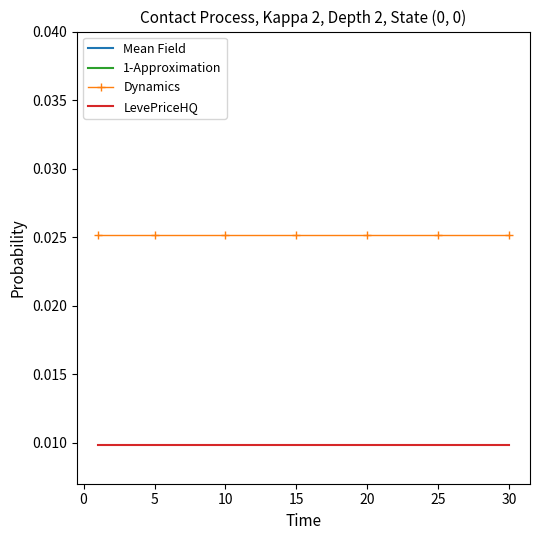

True or false: LevePriceHQ and Dynamics cross at least once.

False